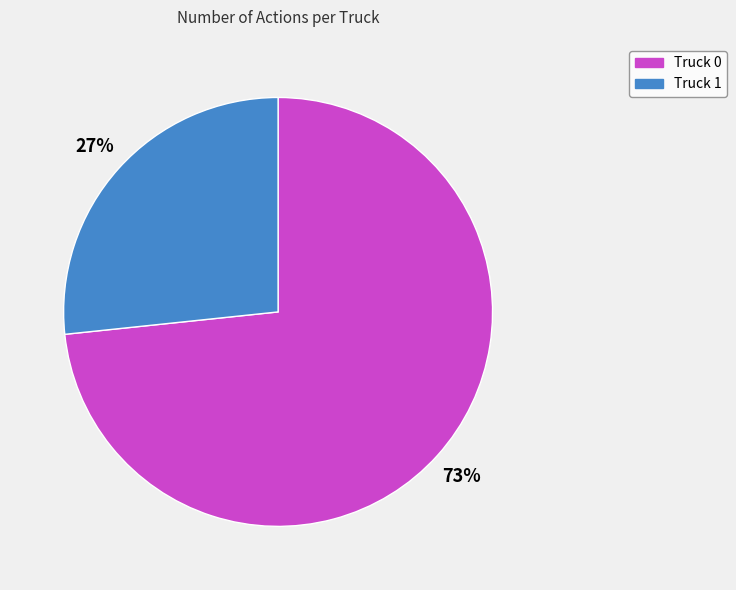

To the nearest percent, what is the combined percentage of Truck 0 and Truck 1?

100%